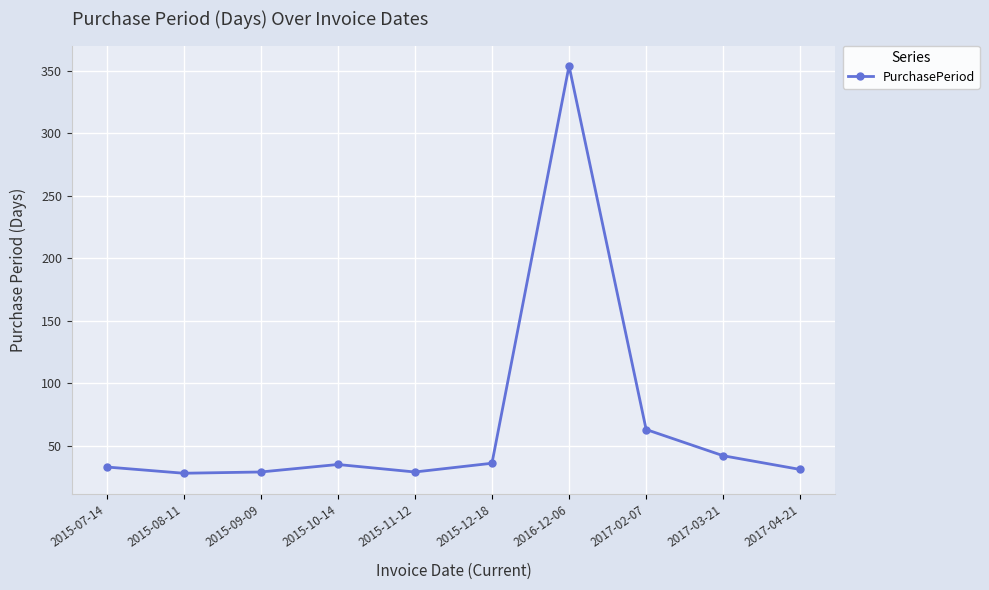

Does the chart have visible grid lines?

Yes